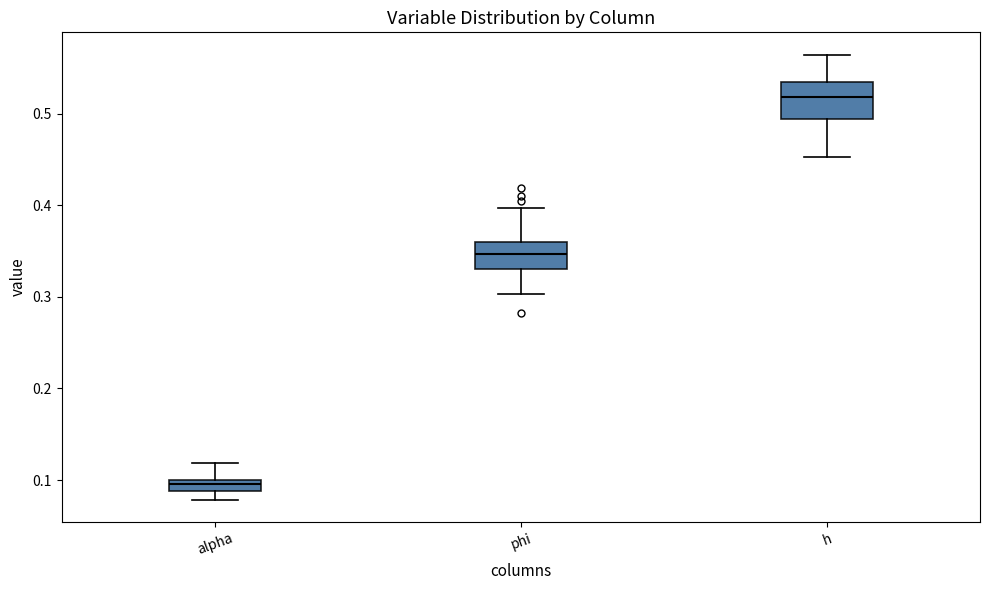

Which box is the tallest, from its lower edge to its upper edge?

h